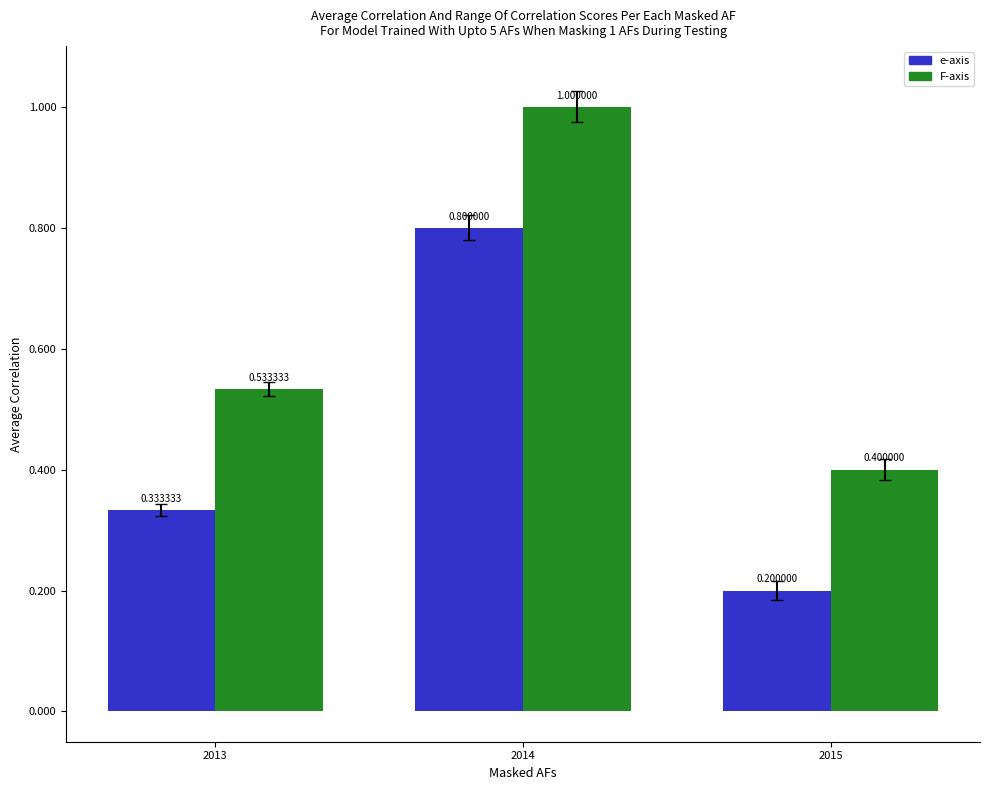

What is the difference between the maximum and minimum values in the F-axis series?

0.6